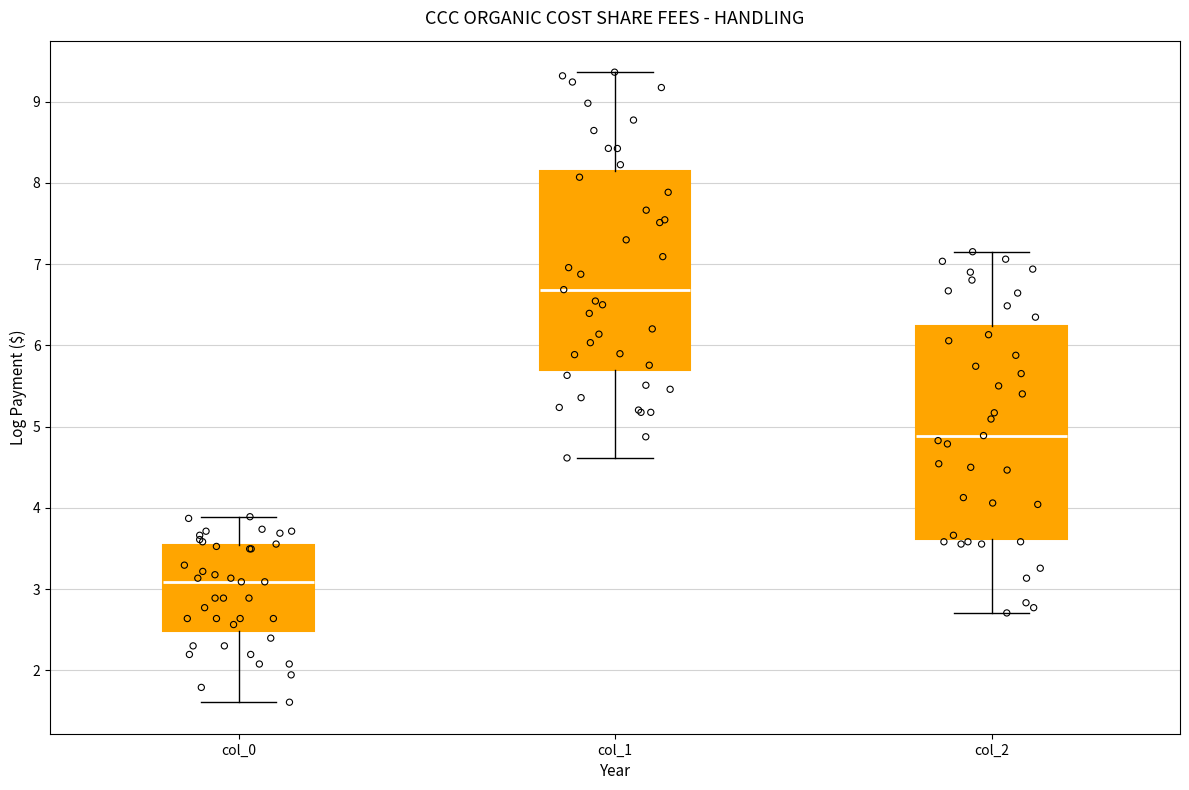

Reading left to right, transcribe this box plot: for each box, give where its median line is, the range the box spans, and where its two whiskers end, as read against the y-axis. The values are not printed on the chart, so give them approximately, as read against the axis.

col_0: median 3.1, box 2.5 to 3.5, whiskers 1.6 to 3.9
col_1: median 6.7, box 5.7 to 8.1, whiskers 4.6 to 9.4
col_2: median 4.9, box 3.6 to 6.2, whiskers 2.7 to 7.2